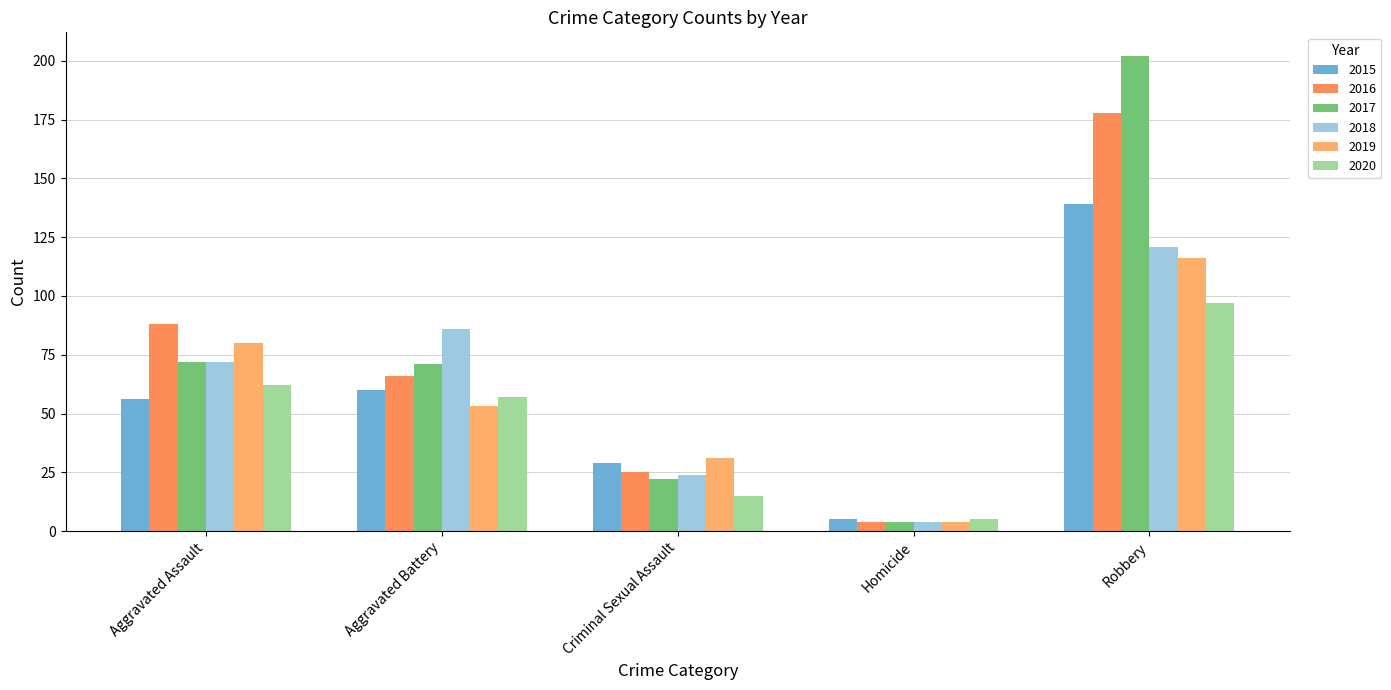

Where is 2020 nearest to the value 51?

Aggravated Battery